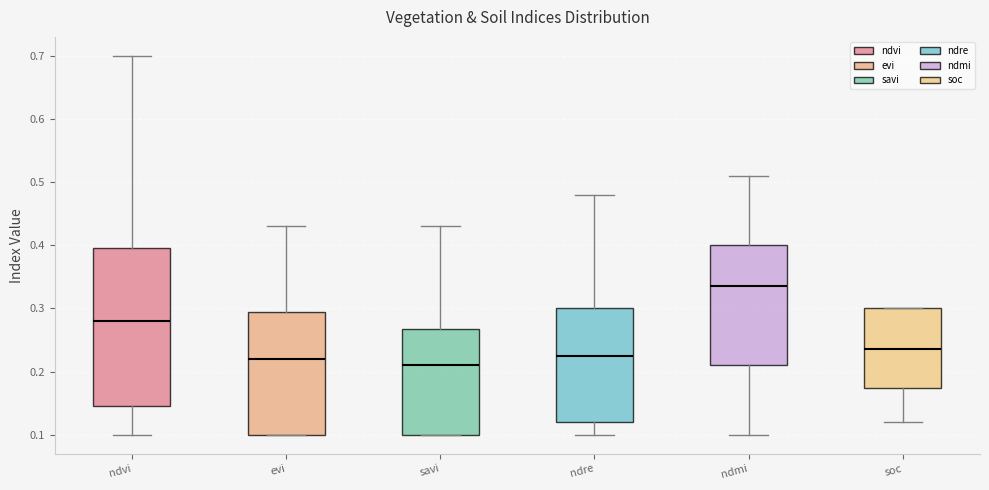

Which box's median line is the highest?

ndmi